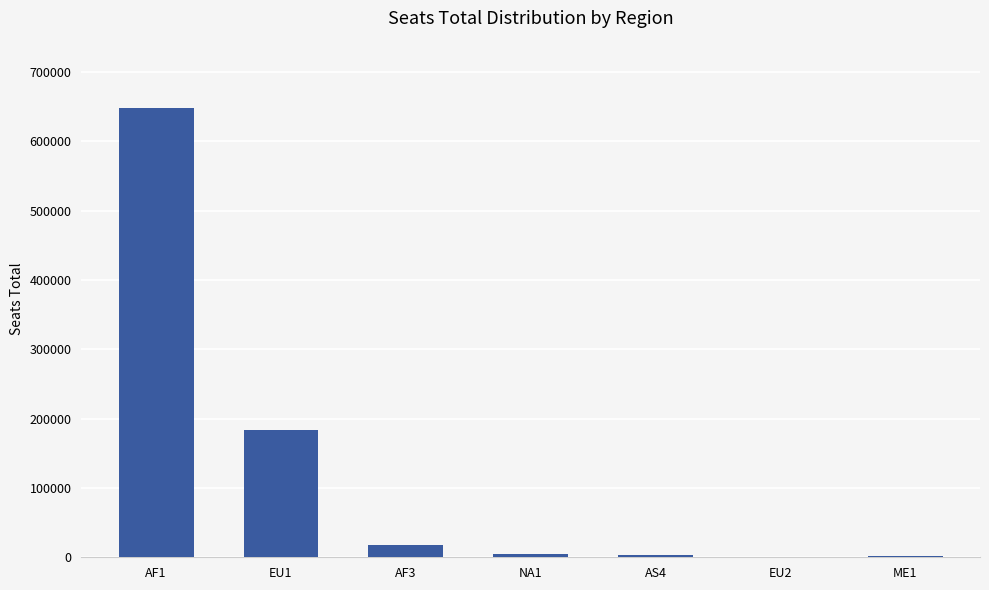

What is the sum of the values at EU1 and AF1?

831414